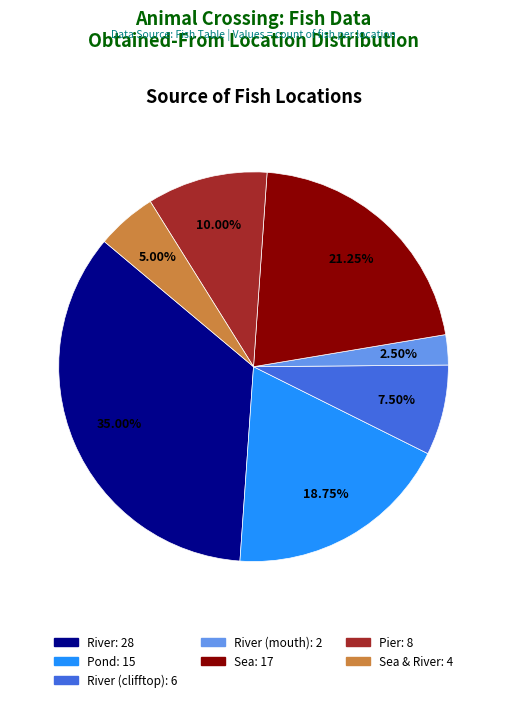

Is there a majority slice in this chart?

No